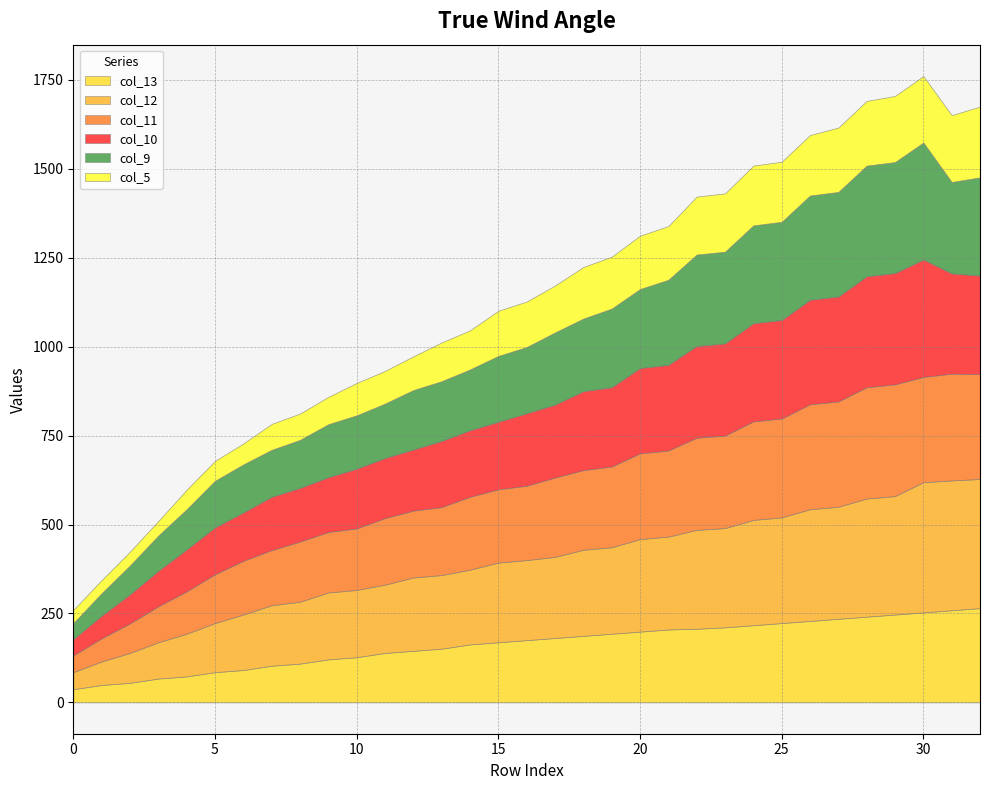

True or false: col_9 and col_5 intersect in this chart.

False